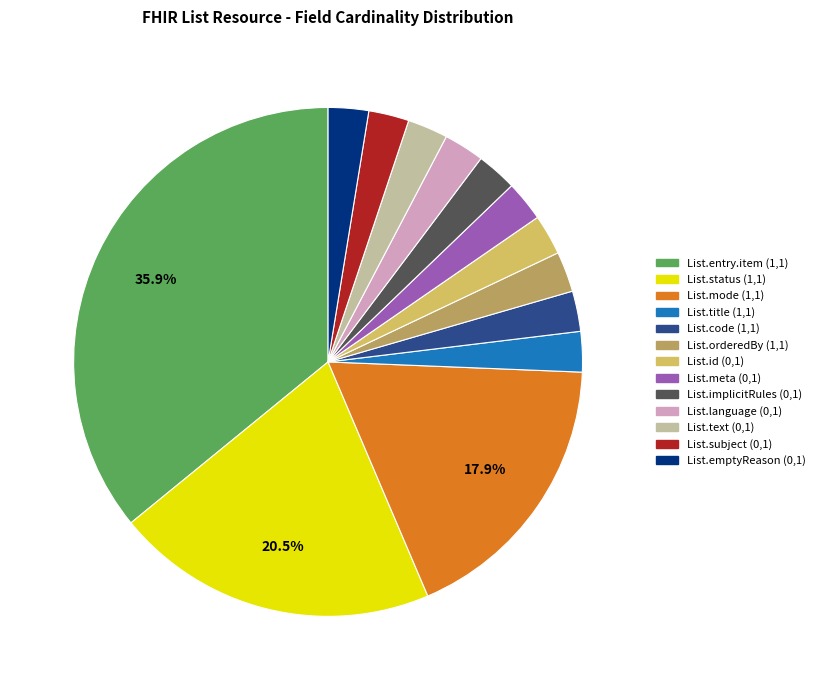

Does List.title (1,1) represent more than half of the total?

No